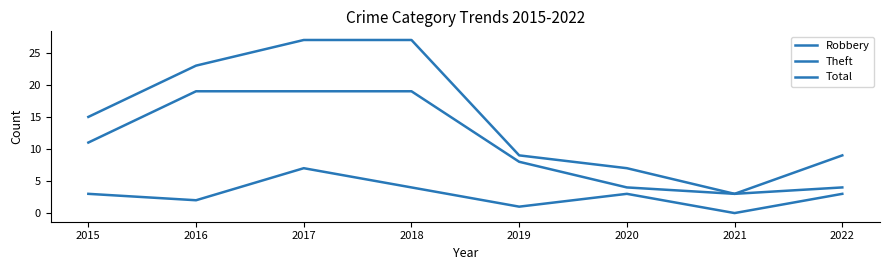

Count the number of data series in this chart.

3